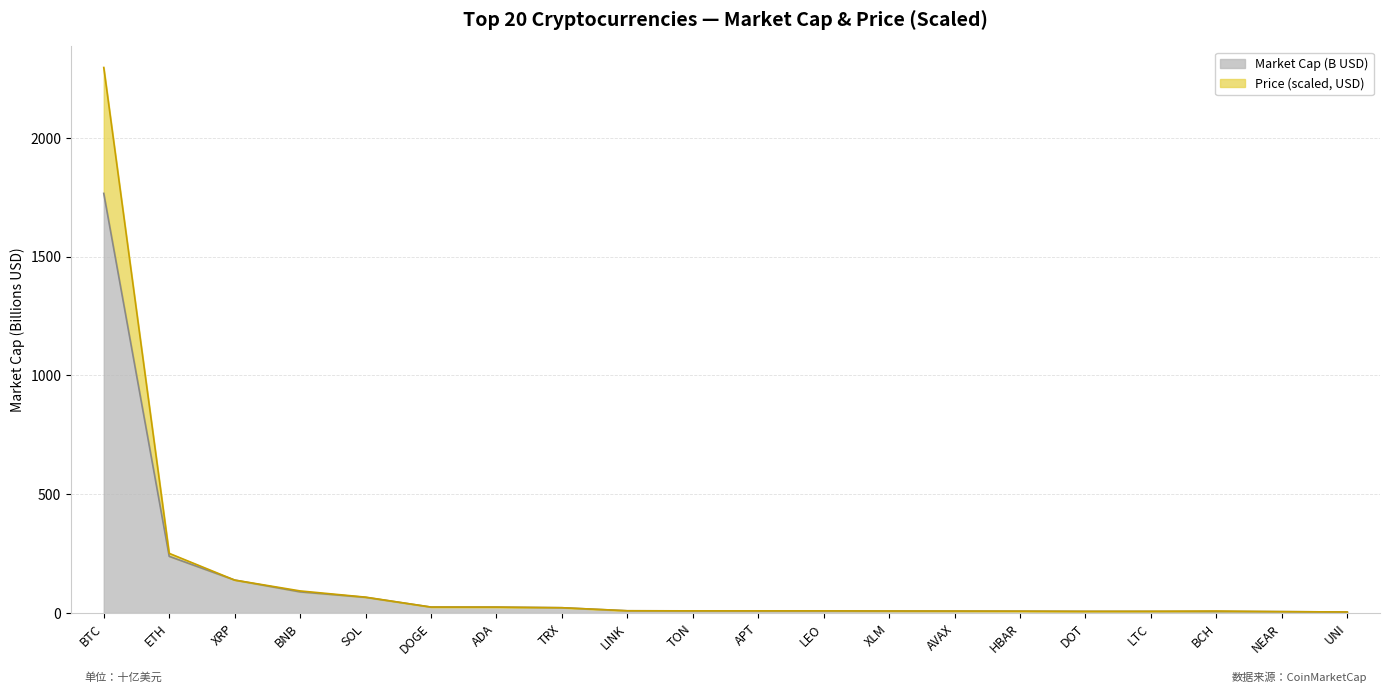

How many categories are shown in the chart?

20